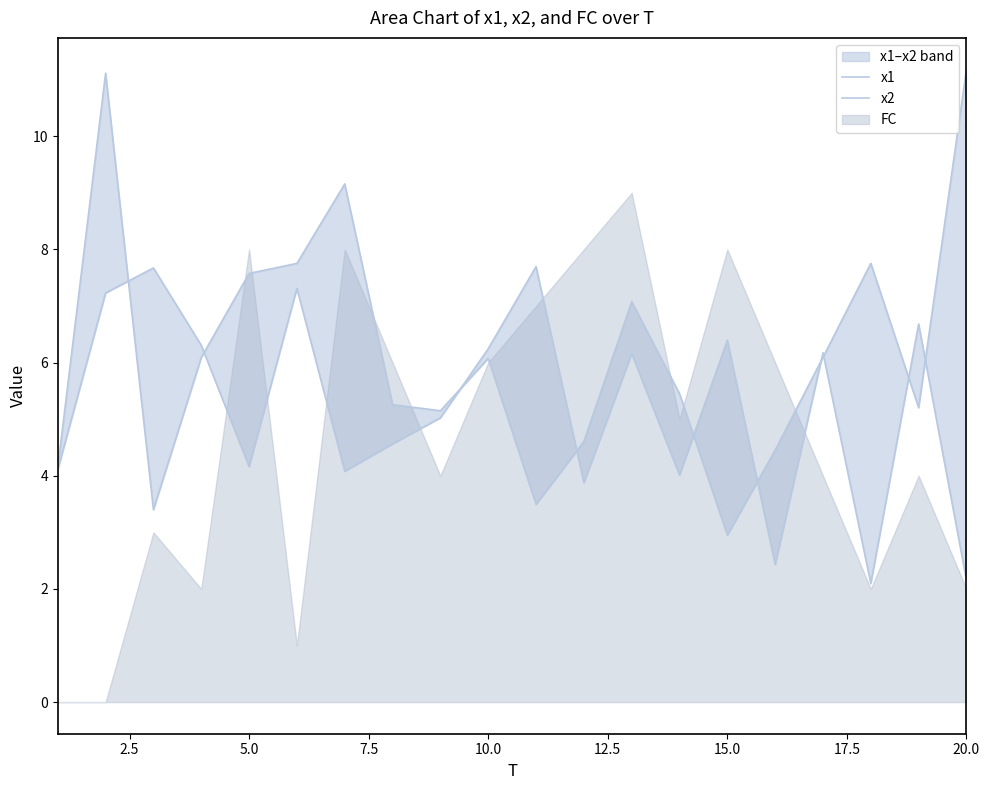

Does the chart have visible grid lines?

No